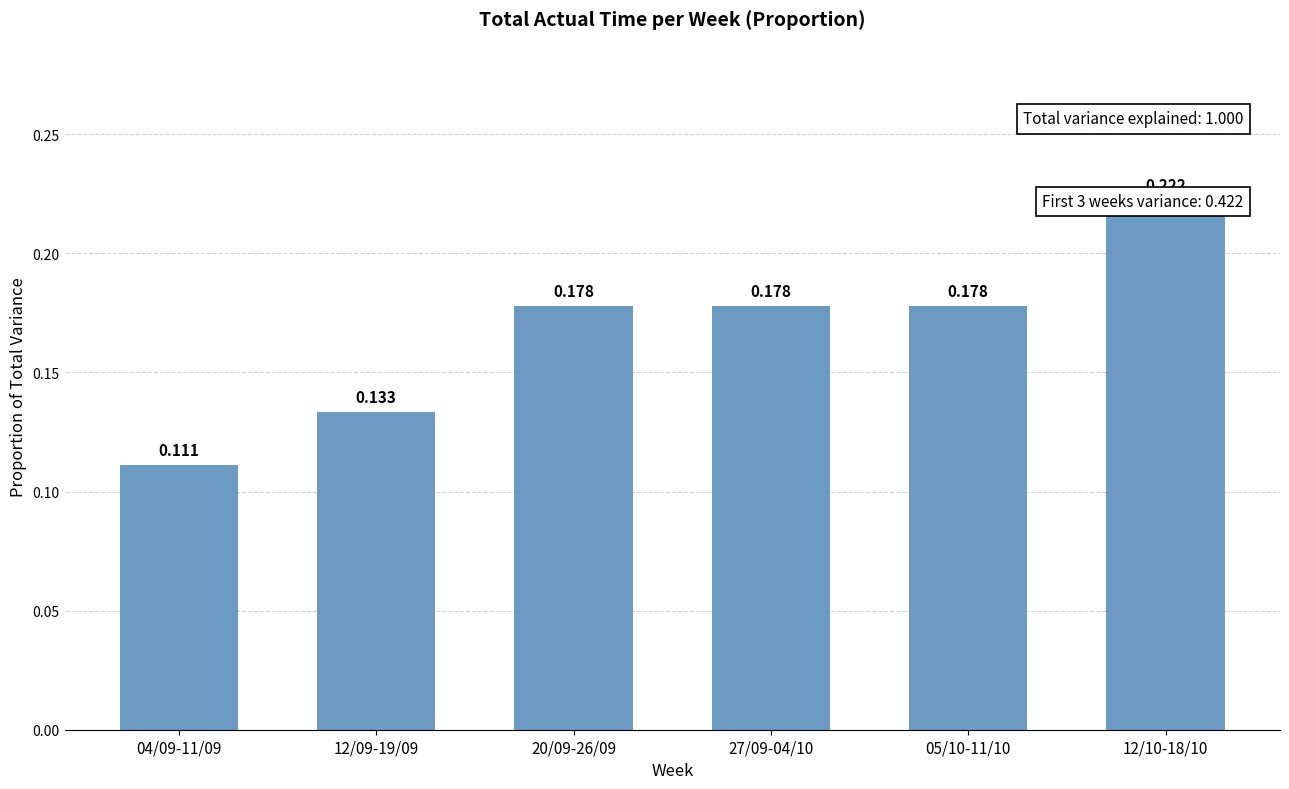

Between 12/10-18/10 and 20/09-26/09, which is larger?

12/10-18/10